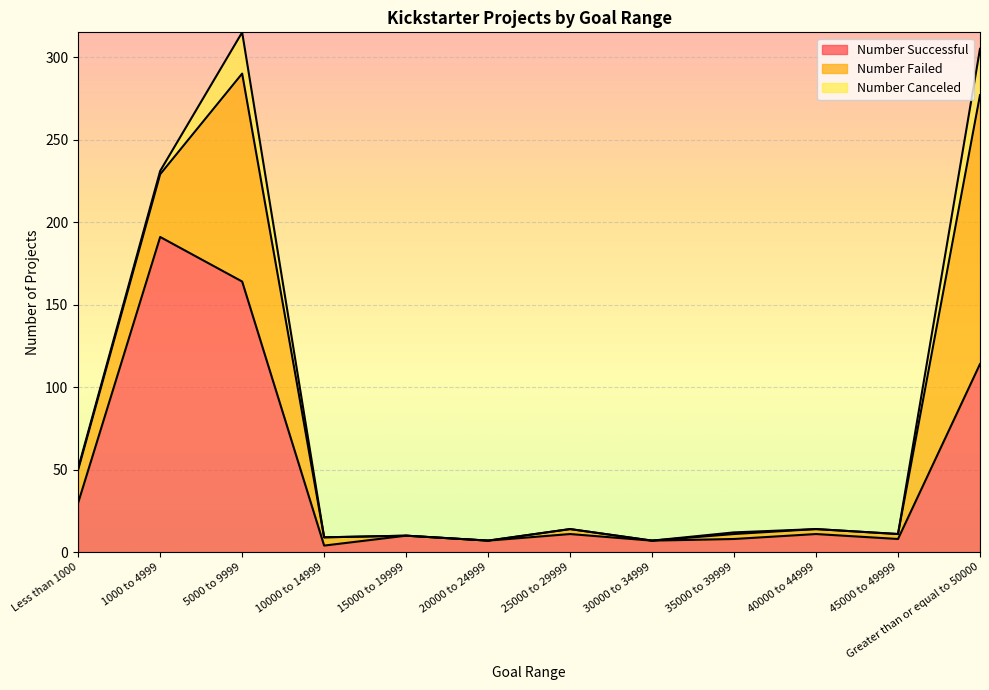

True or false: Number Canceled and Number Successful intersect in this chart.

False